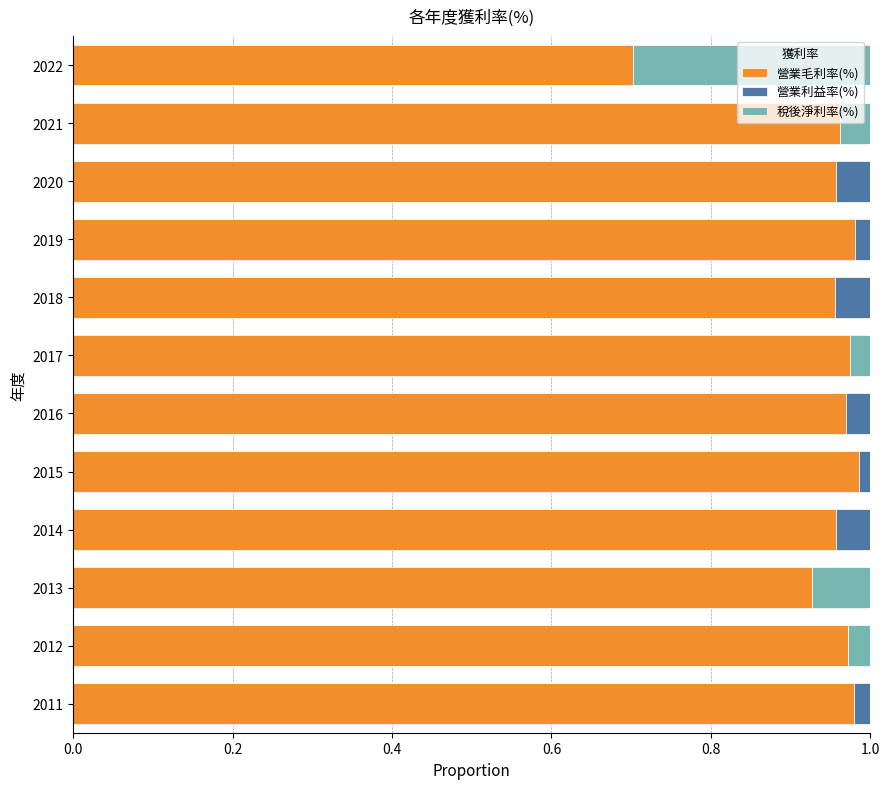

The 營業毛利率(%) series shows 1.5 at 2015. True or false?

False